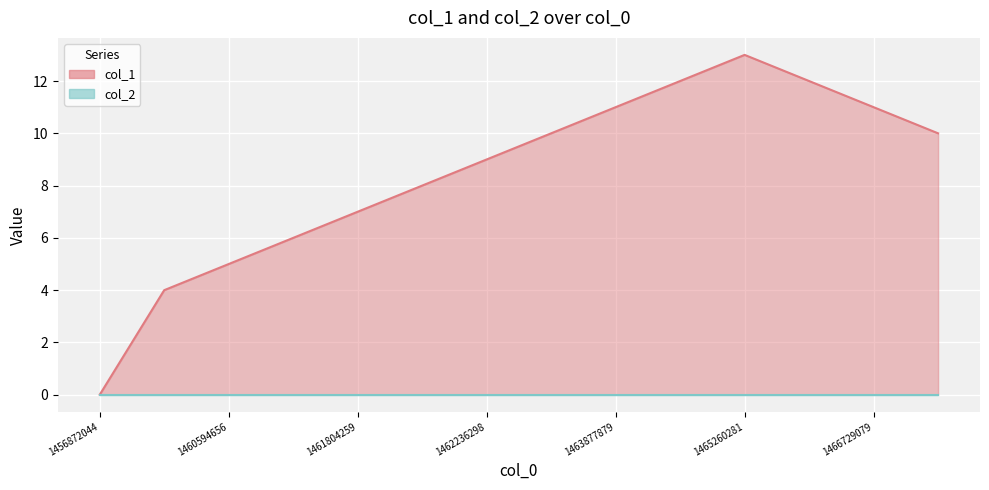

List the labels in order of value, smallest first.

1456872044, 1460508263, 1460594656, 1461113056, 1461804259, 1461890658, 1462236298, 1462754685, 1468111476, 1463877879, 1466729079, 1464223486, 1465433091, 1465260281